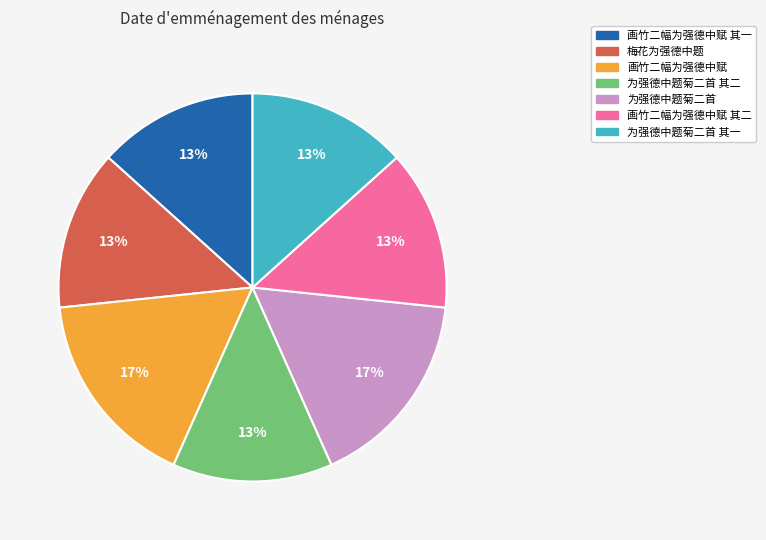

Is there any slice that represents more than half of the pie?

No